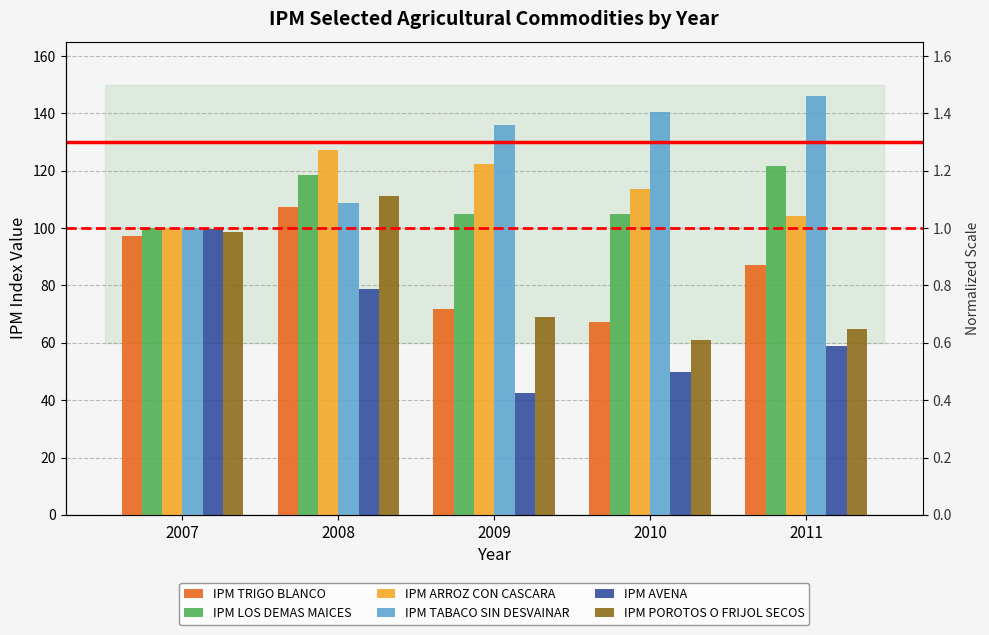

Which series changed the most between 2007 and 2011?

IPM TABACO SIN DESVAINAR